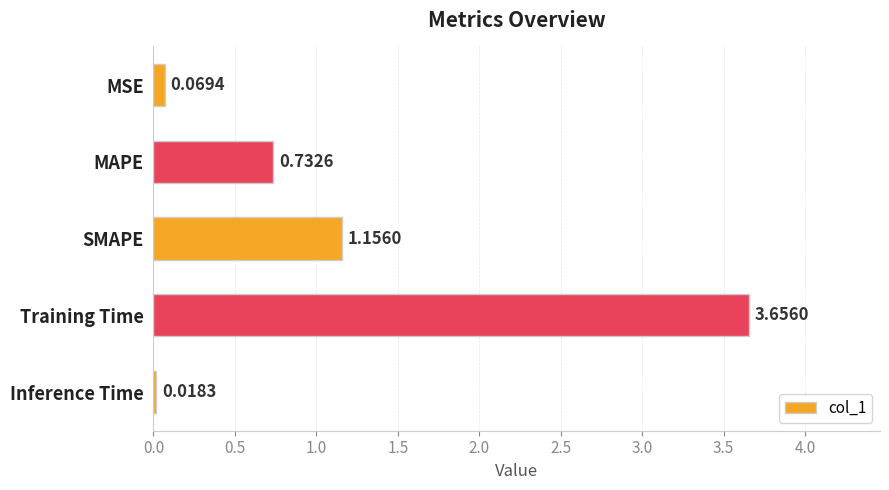

What is the difference between the maximum and minimum values?

3.6